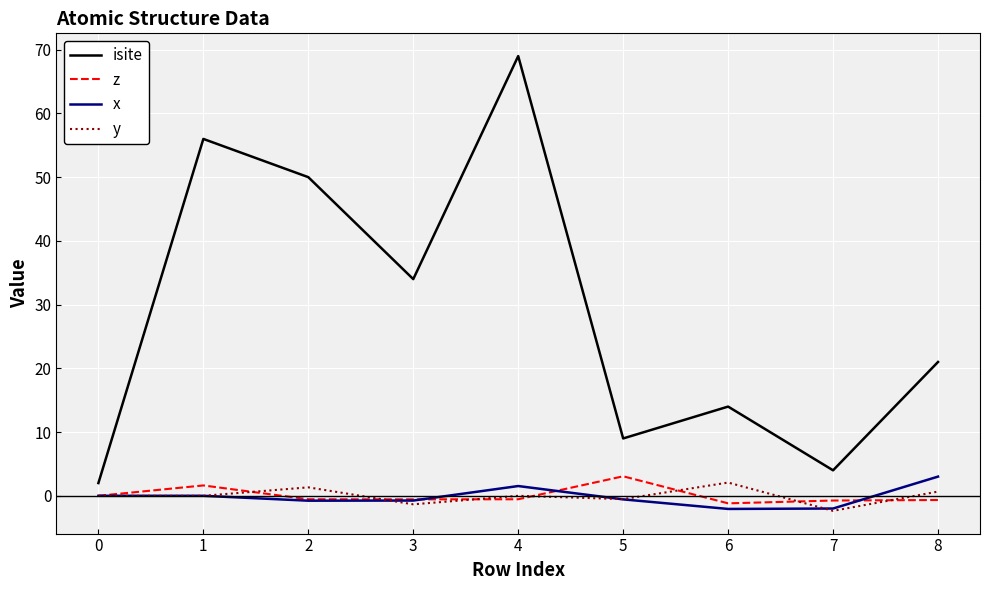

Which series changed the most between 4 and 8?

isite